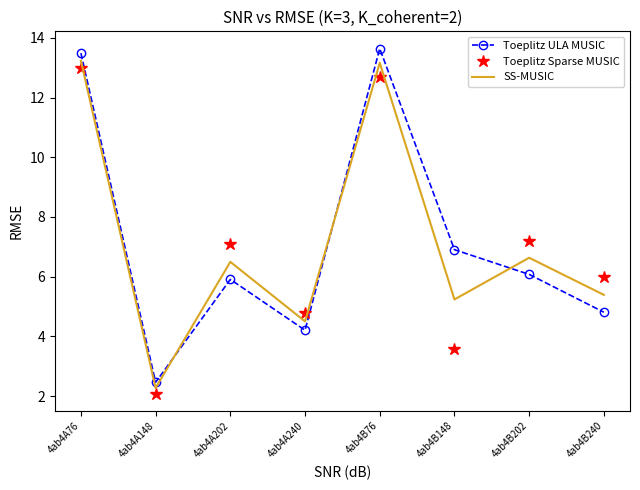

Is the value of SS-MUSIC at 4ab4A148 greater than the value of Toeplitz ULA MUSIC at 4ab4A240?

No